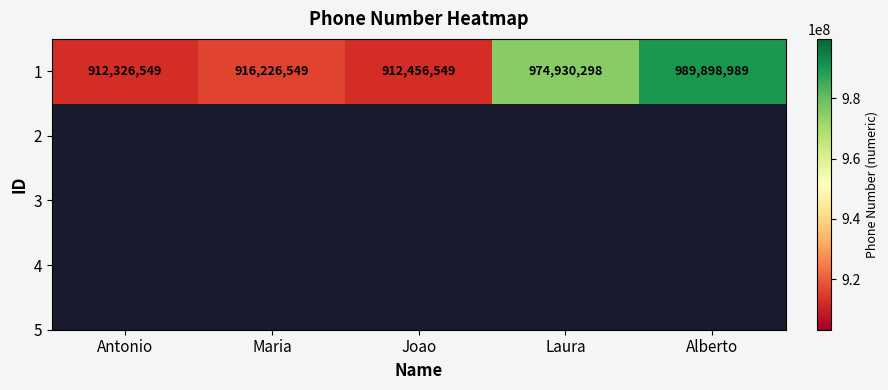

How many distinct data groups are displayed?

1